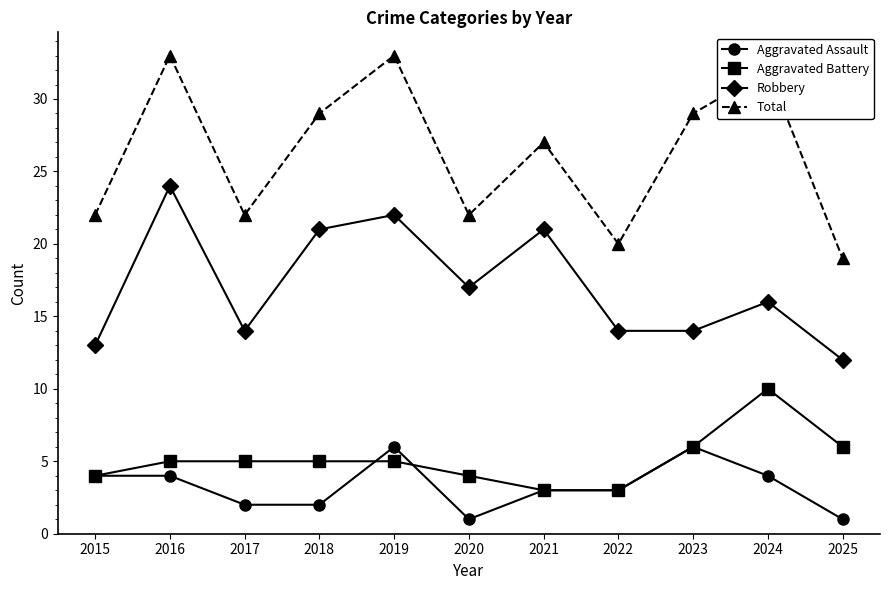

What value does the Aggravated Battery series have at 2024?

10